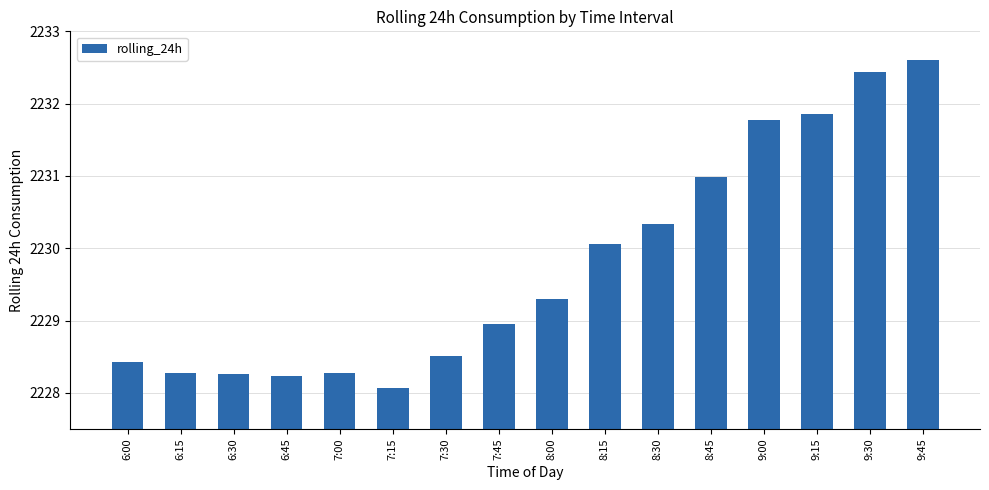

At which category does the chart reach its minimum across all series?

7:15